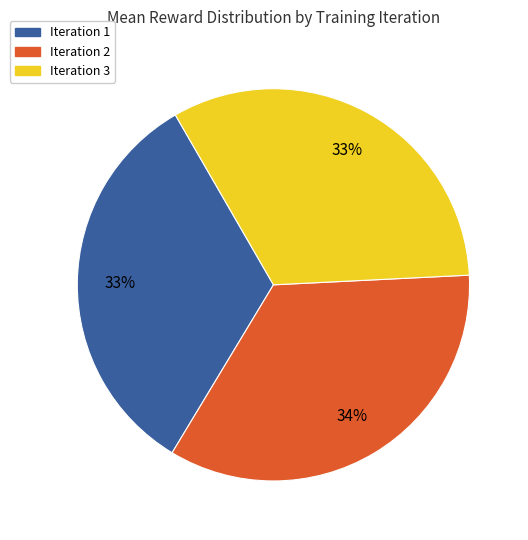

To the nearest percent, what is the combined percentage of Iteration 1 and Iteration 2?

67%